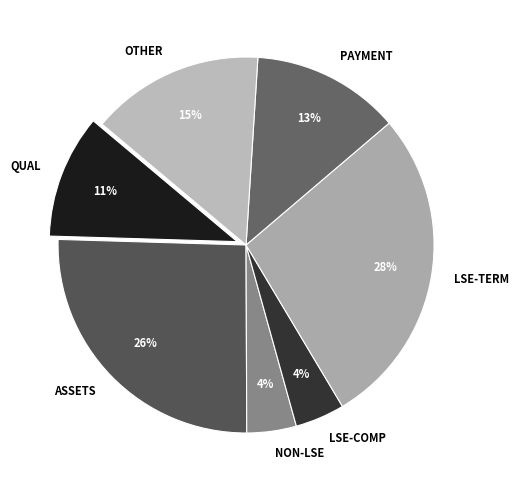

Count the number of slices in the pie.

7